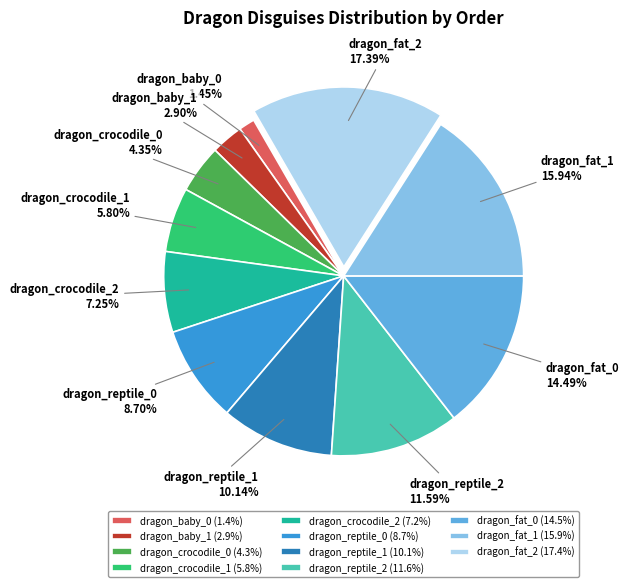

Count the number of slices in the pie.

11